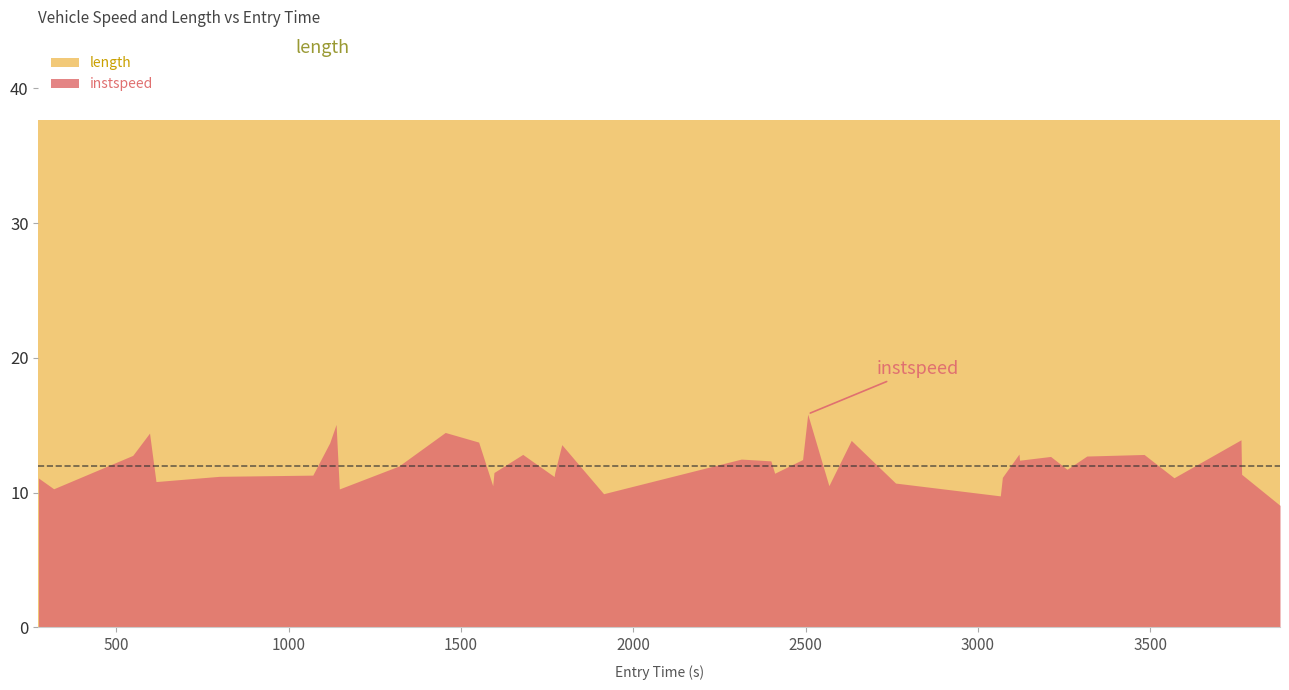

At how many categories does at least one series exceed 30?

40